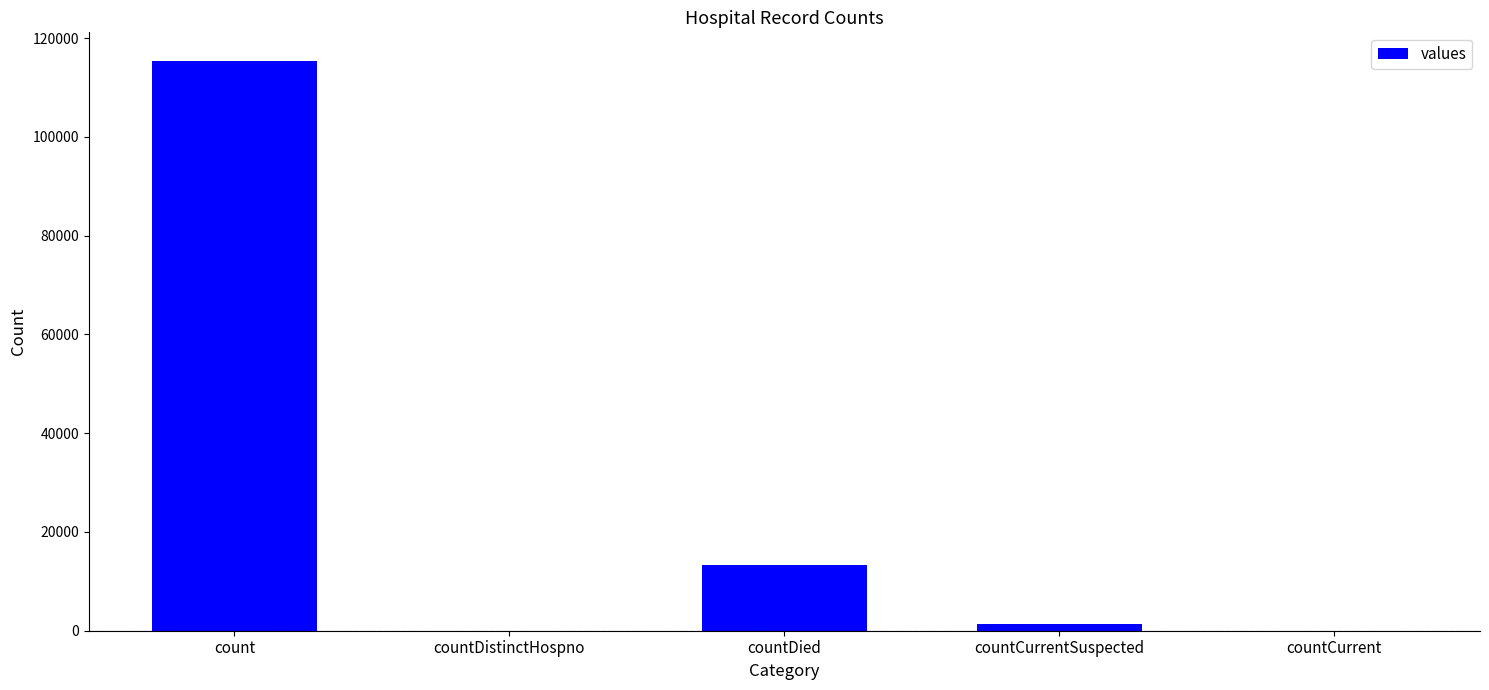

Reading right to left, what are all the values shown in this chart?

countCurrent=0	countCurrentSuspected=1383	countDied=13343	countDistinctHospno=0	count=115379